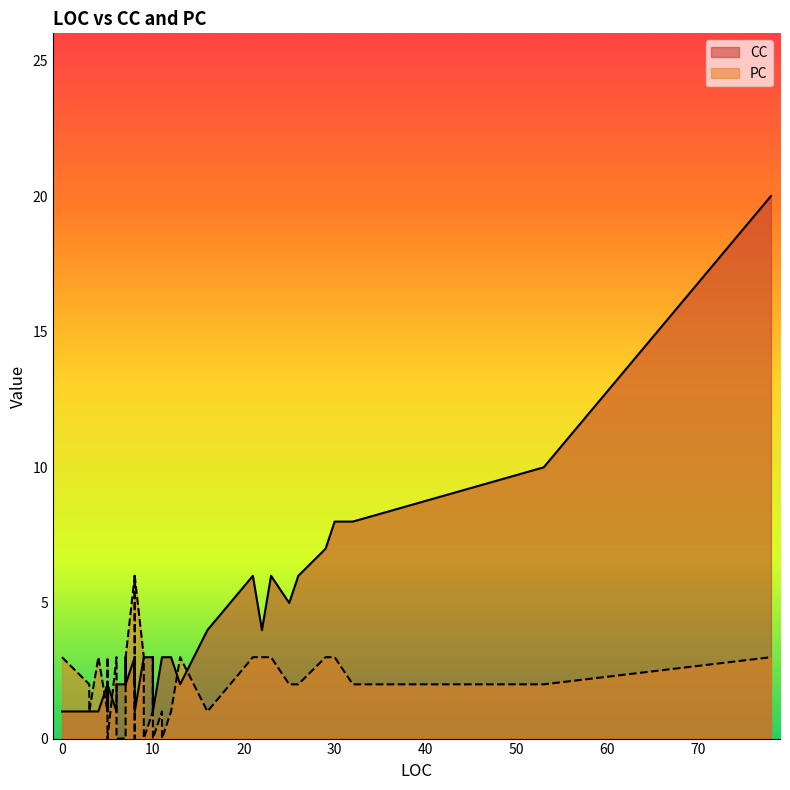

Rank the series by their average value, from highest to lowest.

CC, PC